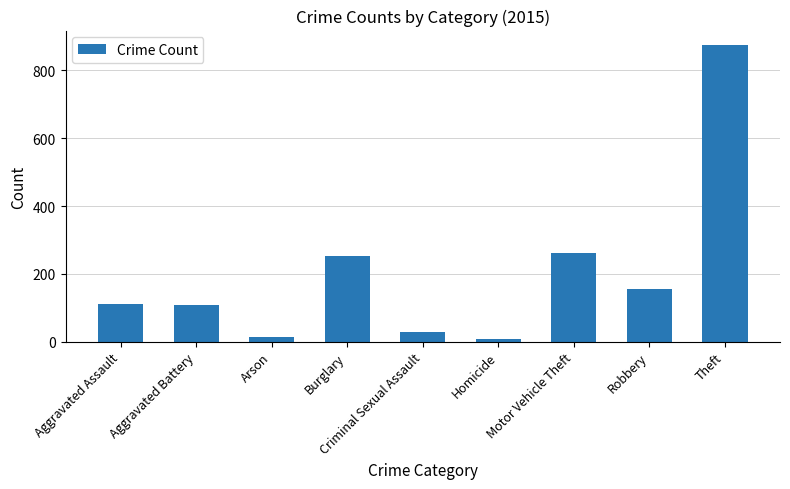

Which has a higher value, Robbery or Homicide?

Robbery